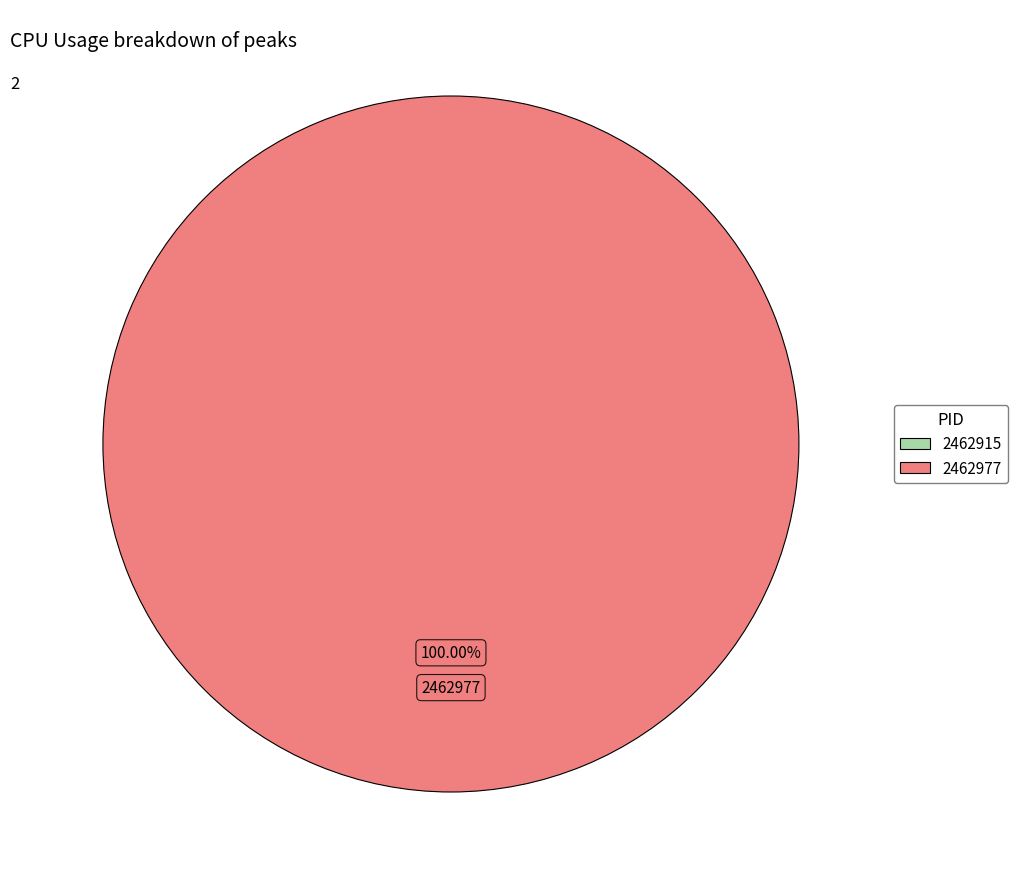

Rank the categories by value from highest to lowest.

2462977, 2462915